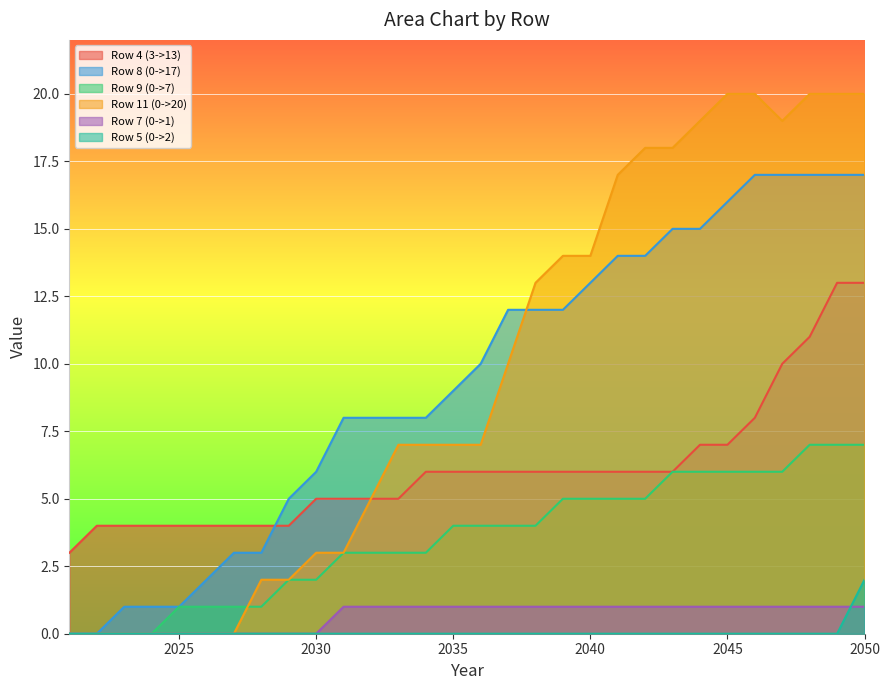

True or false: Row 5 (0->2) and Row 9 (0->7) cross at least once.

False